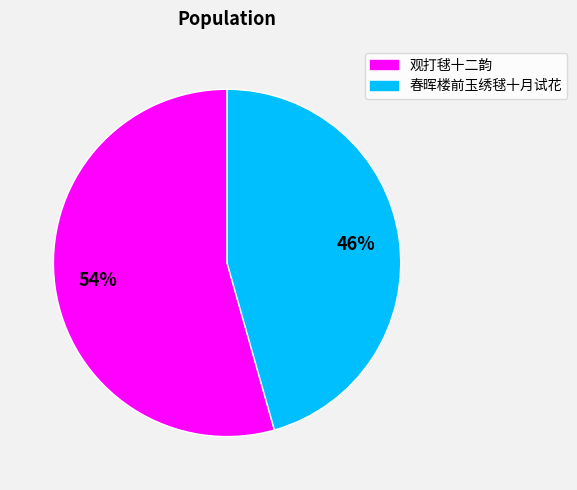

How many slices are in this pie chart?

2